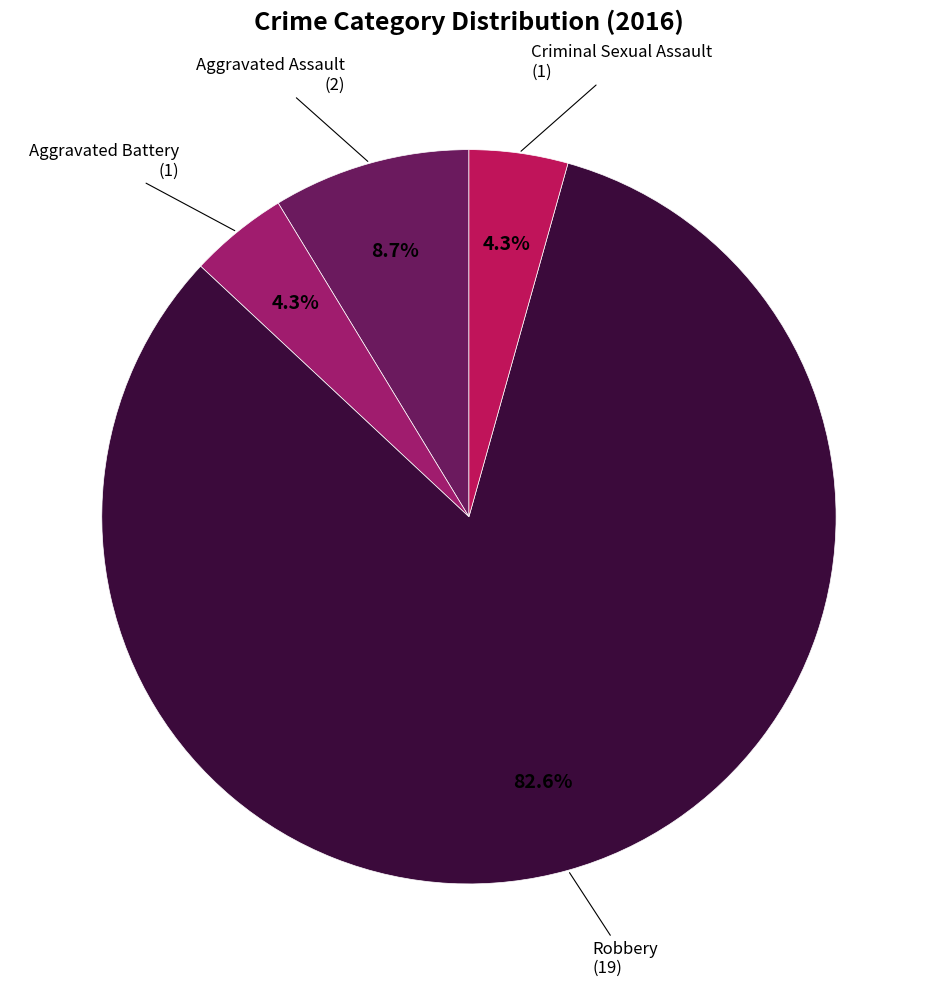

Which slice is the largest?

Robbery